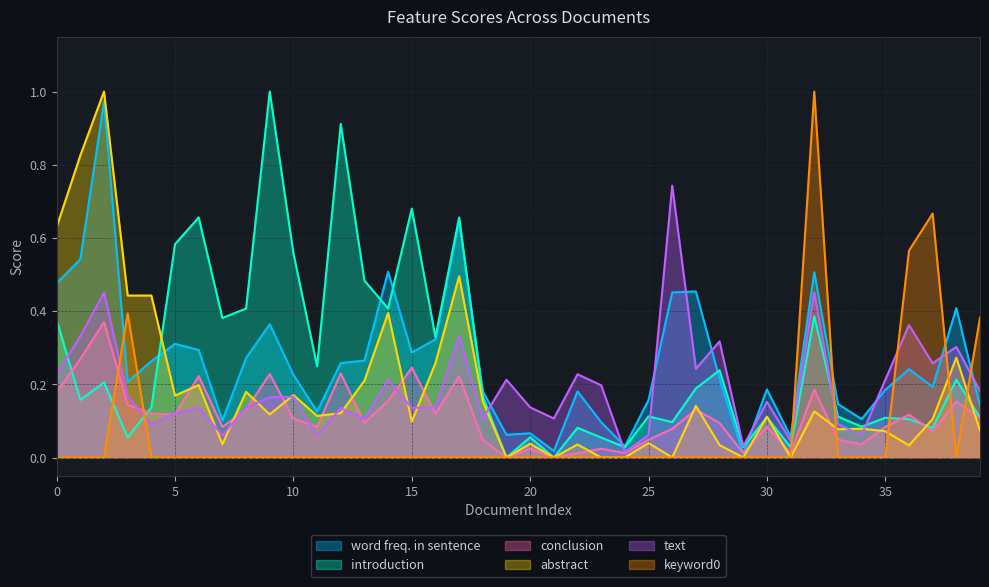

The text series shows 0.1 at 8. True or false?

True